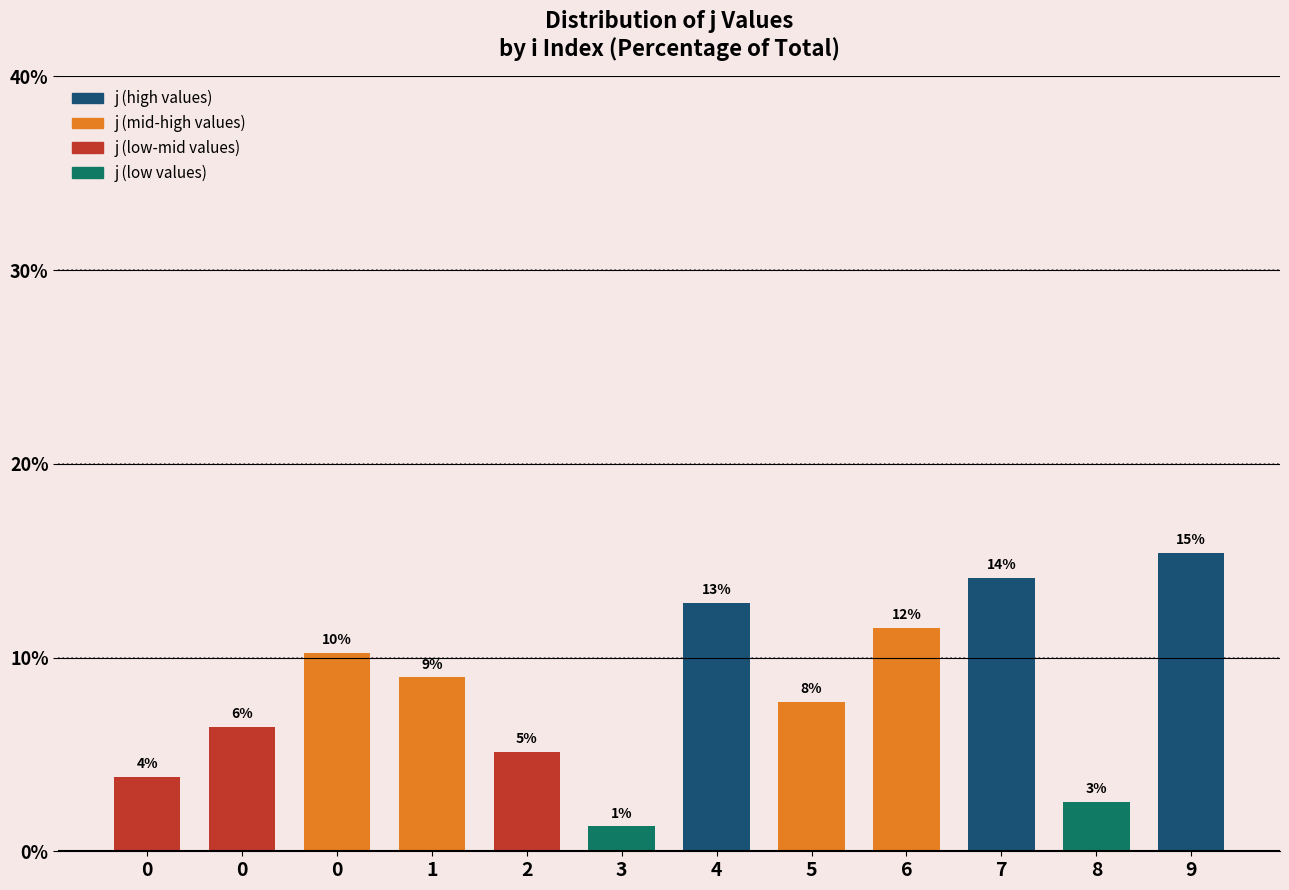

What is the ratio of the value at 0 to the value at 9?

0.7